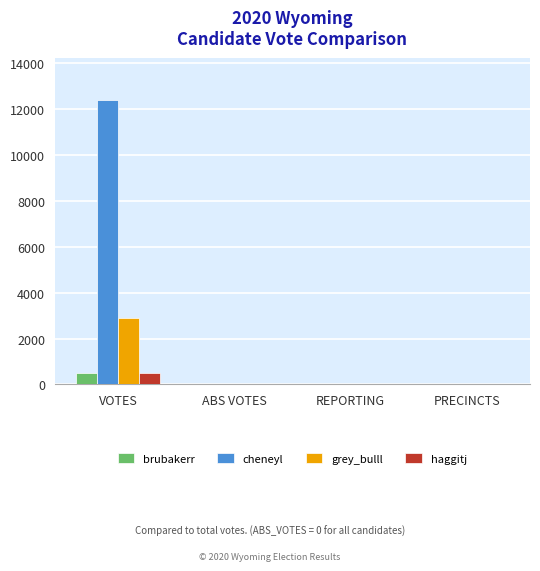

What is the difference between the cheneyl values at VOTES and REPORTING?

12344